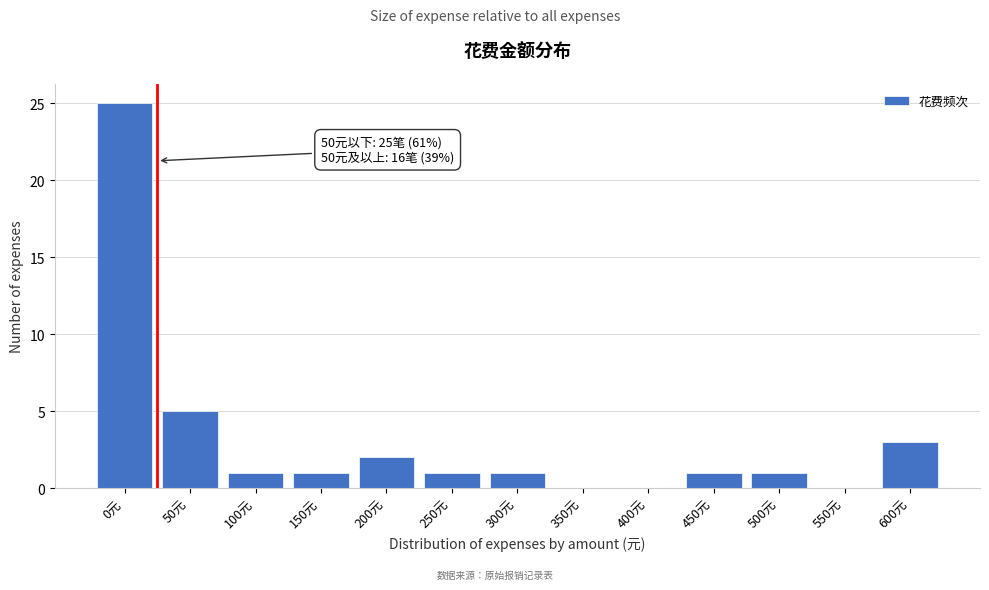

Reading left to right, what are all the values shown in this chart?

0元=25	50元=5	100元=1	150元=1	200元=2	250元=1	300元=1	350元=0	400元=0	450元=1	500元=1	550元=0	600元=3